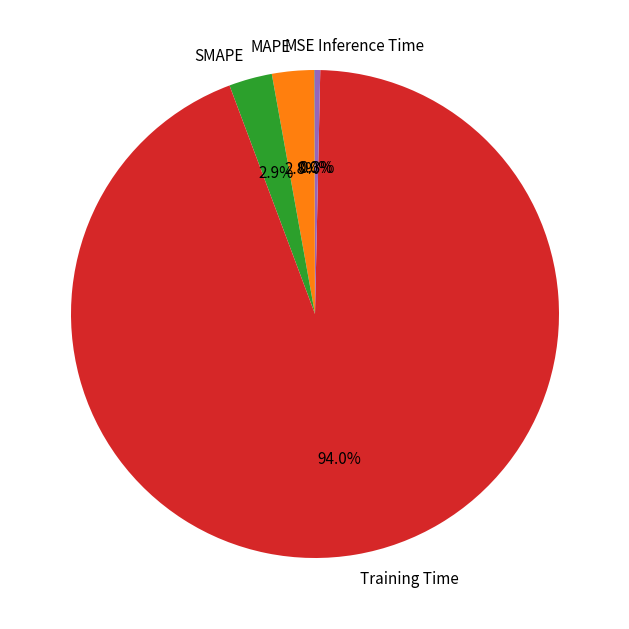

Is Training Time the majority of the pie?

Yes